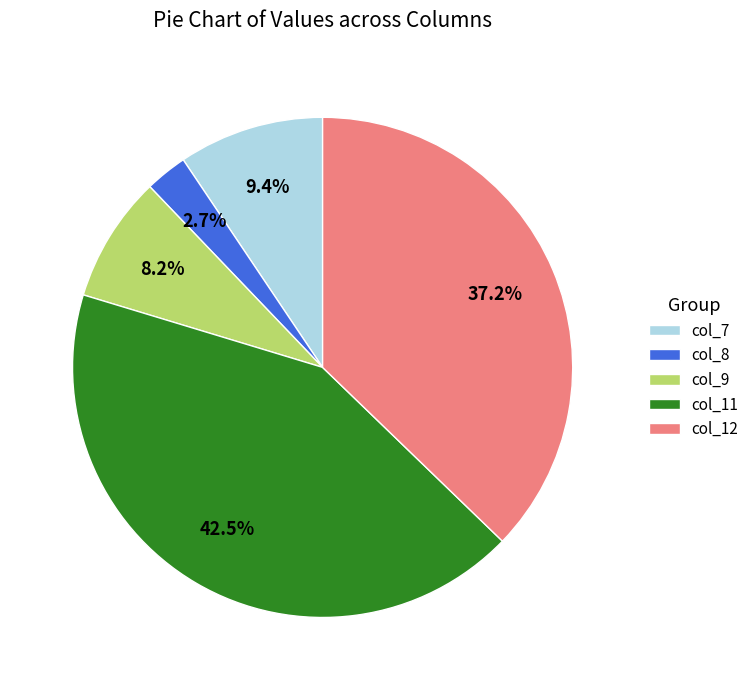

To the nearest percent, what is the difference between the largest and smallest slice percentages?

40%